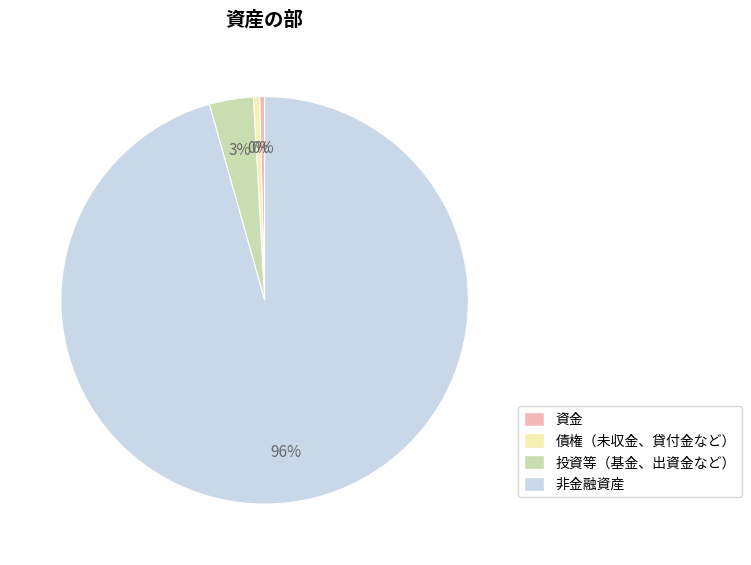

Which has a higher value, 債権（未収金、貸付金など） or 非金融資産?

非金融資産